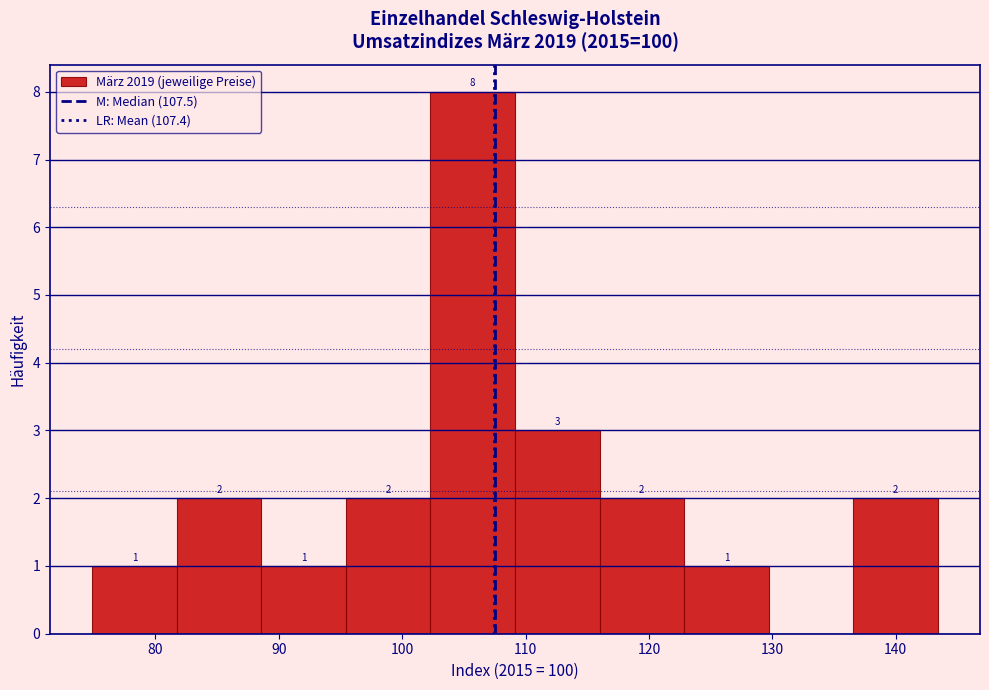

Which range on the x-axis has the tallest bar?

102 to 109